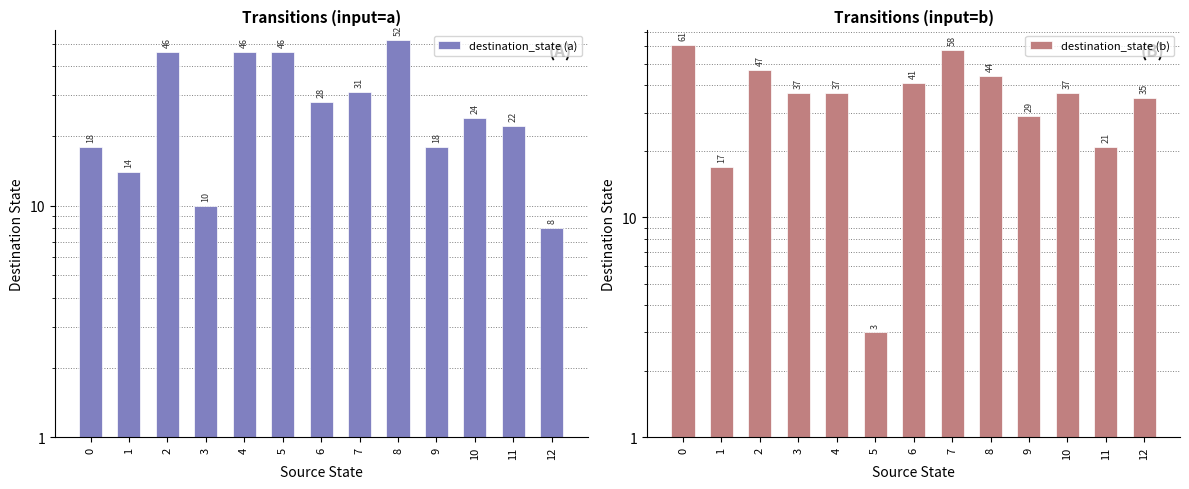

What is the spread (max minus min) of values at 1?

3